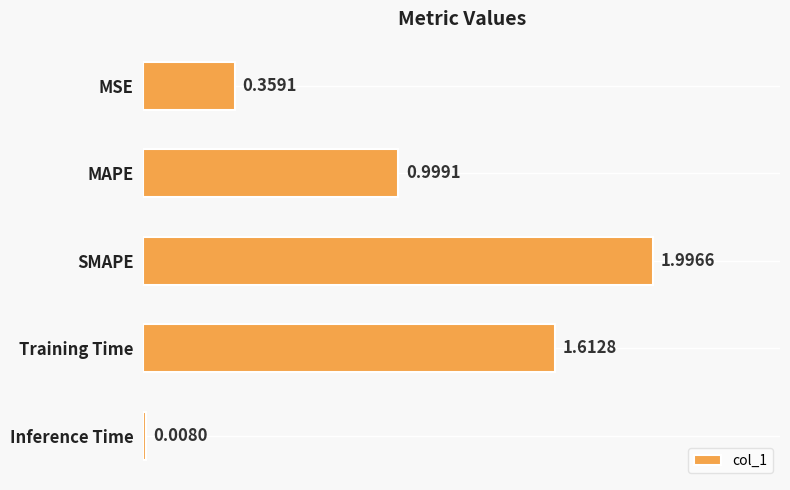

What is the greatest value displayed?

2.0